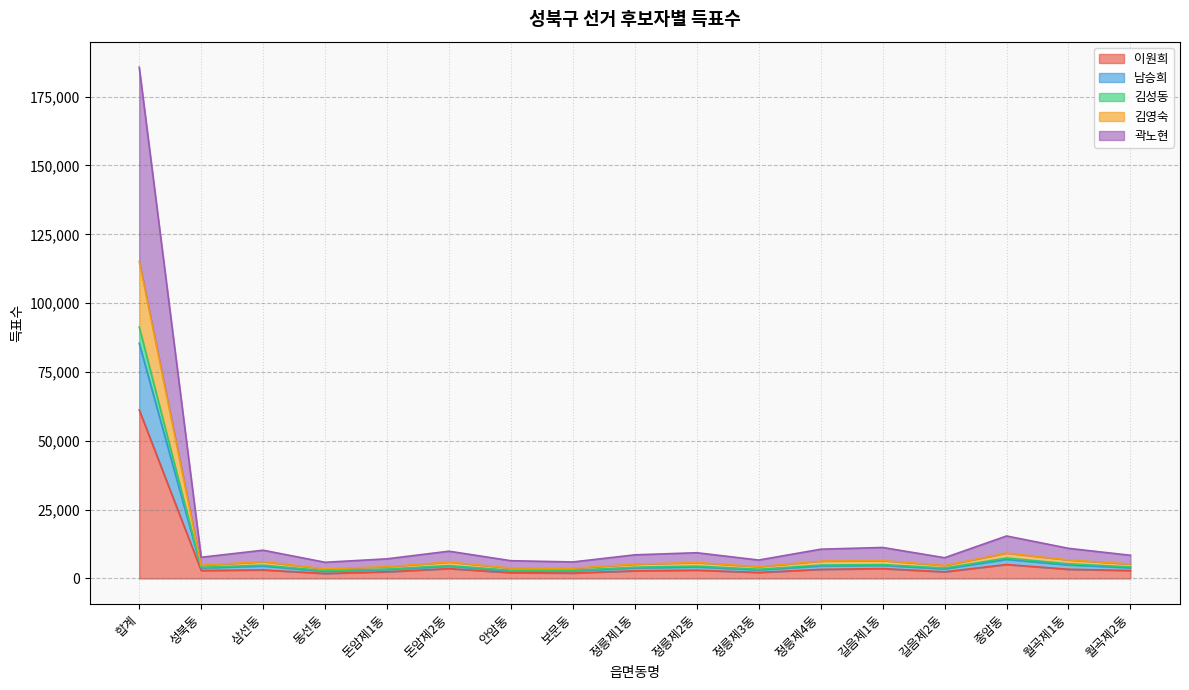

What position from the left is 정릉제2동?

10